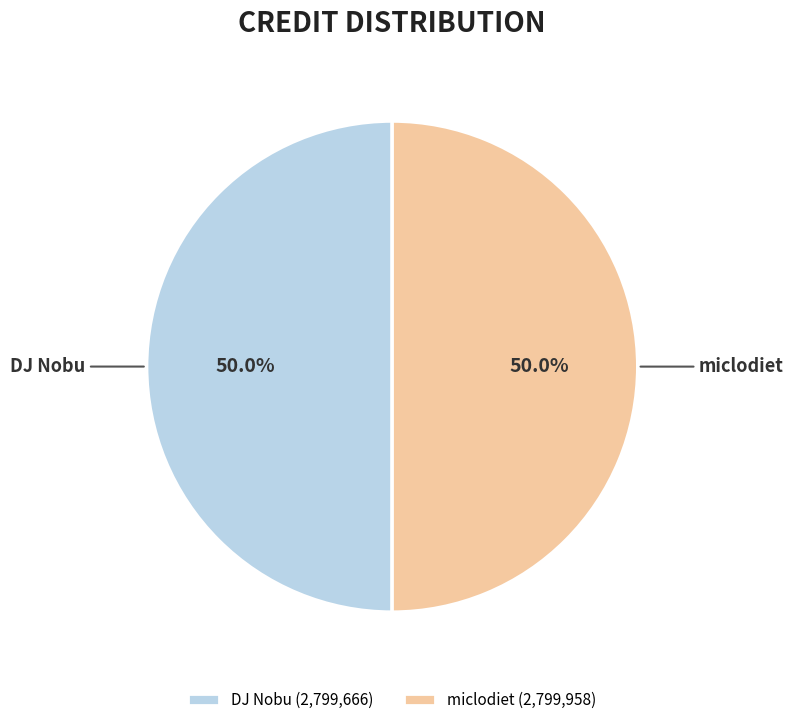

Approximately how many times larger is the value at miclodiet compared to DJ Nobu?

1.0